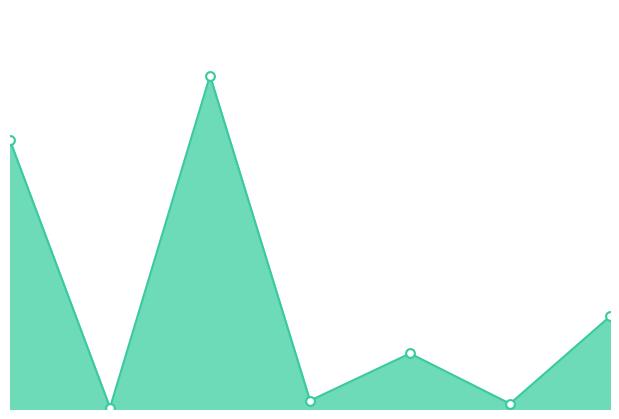

Does the chart have visible grid lines?

No